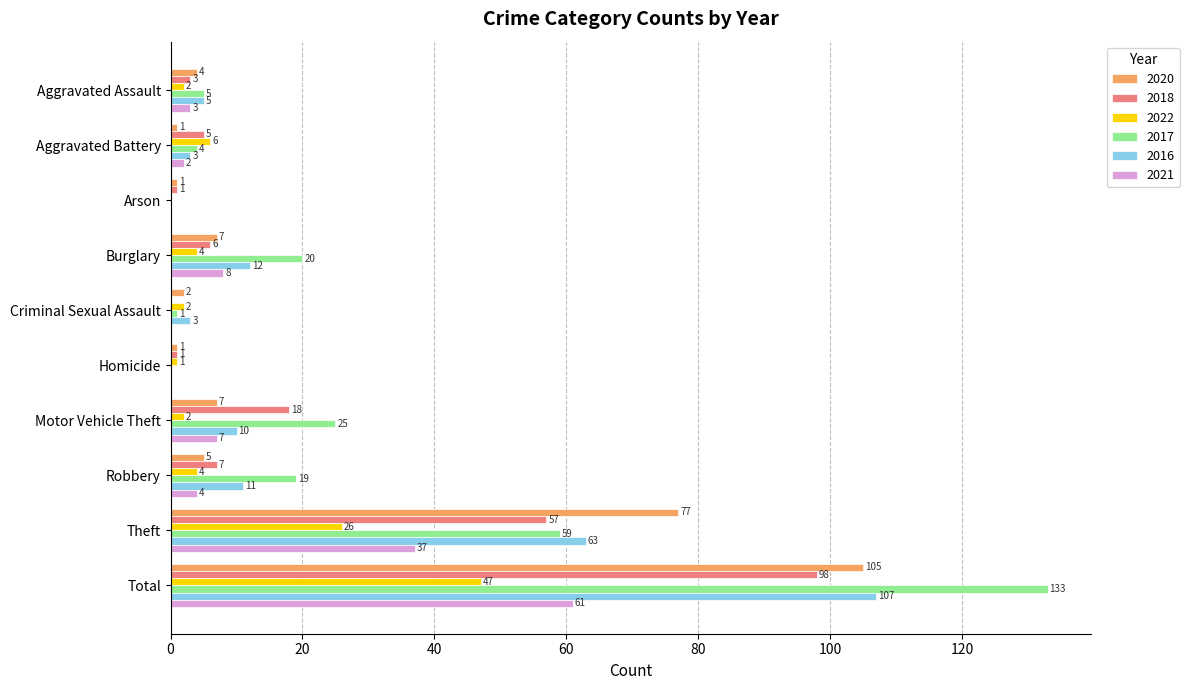

Between Arson and Robbery, which series saw the biggest shift?

2017